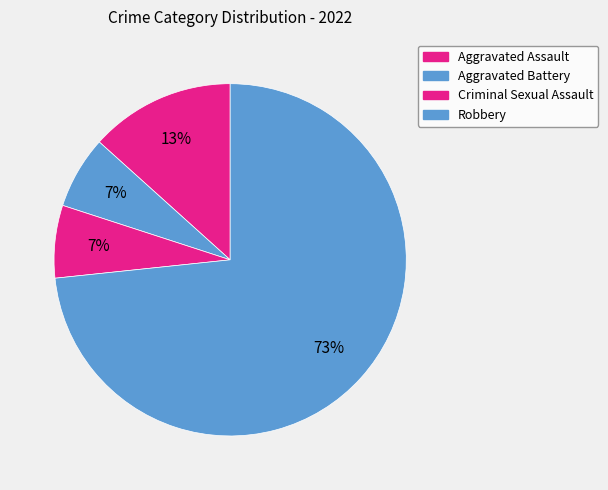

To the nearest percent, what is the average slice percentage?

25%